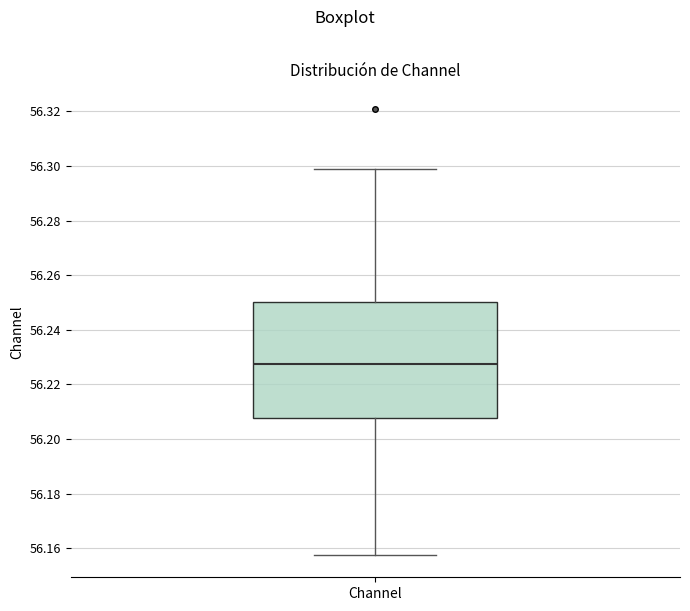

Transcribe this box plot: give where the median line is, the range the box spans, and where the two whiskers end, as read against the y-axis. The values are not printed on the chart, so give them approximately, as read against the axis.

median 56.228, box 56.208 to 56.250, whiskers 56.158 to 56.298